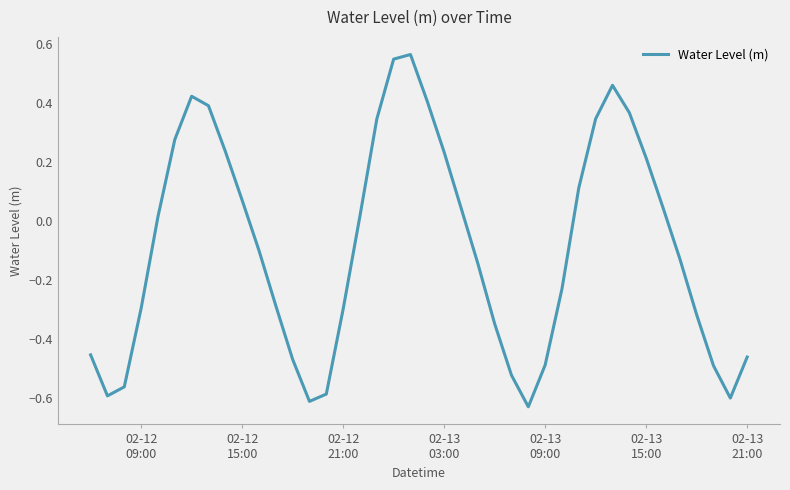

What is the difference between the maximum and minimum values?

1.2